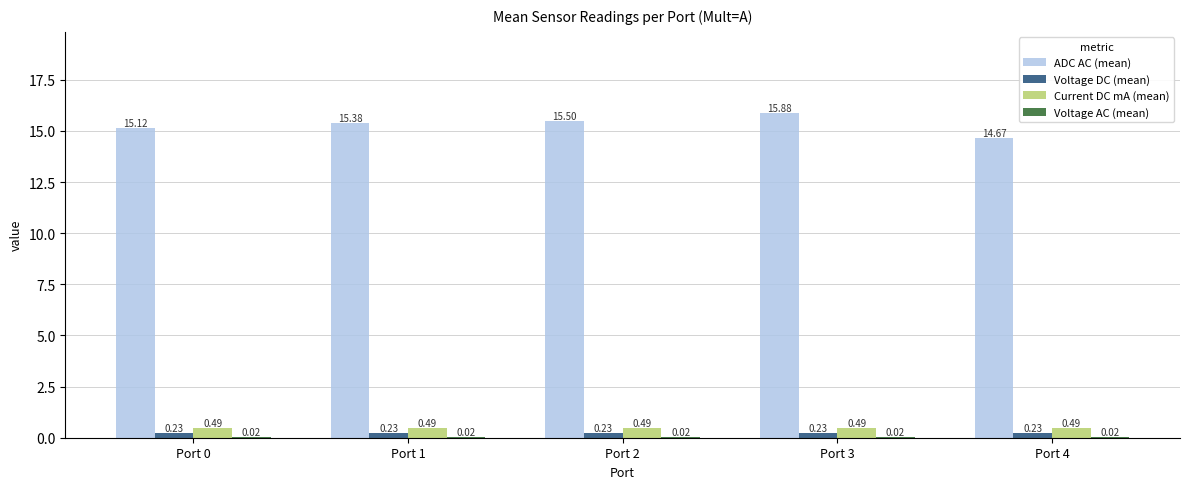

Which series has the largest total across all categories?

ADC AC (mean)